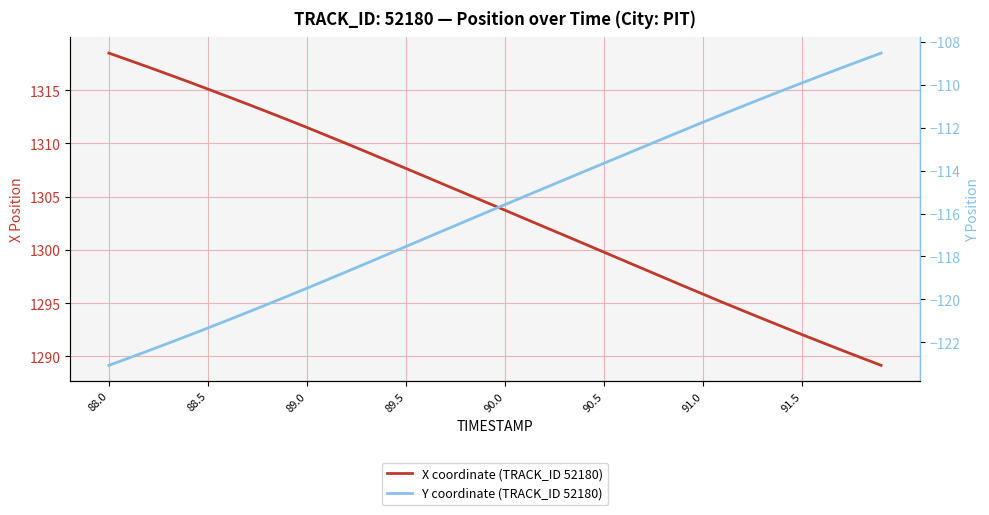

Is the value of X coordinate (TRACK_ID 52180) at 27 greater than the value of Y coordinate (TRACK_ID 52180) at 12?

Yes